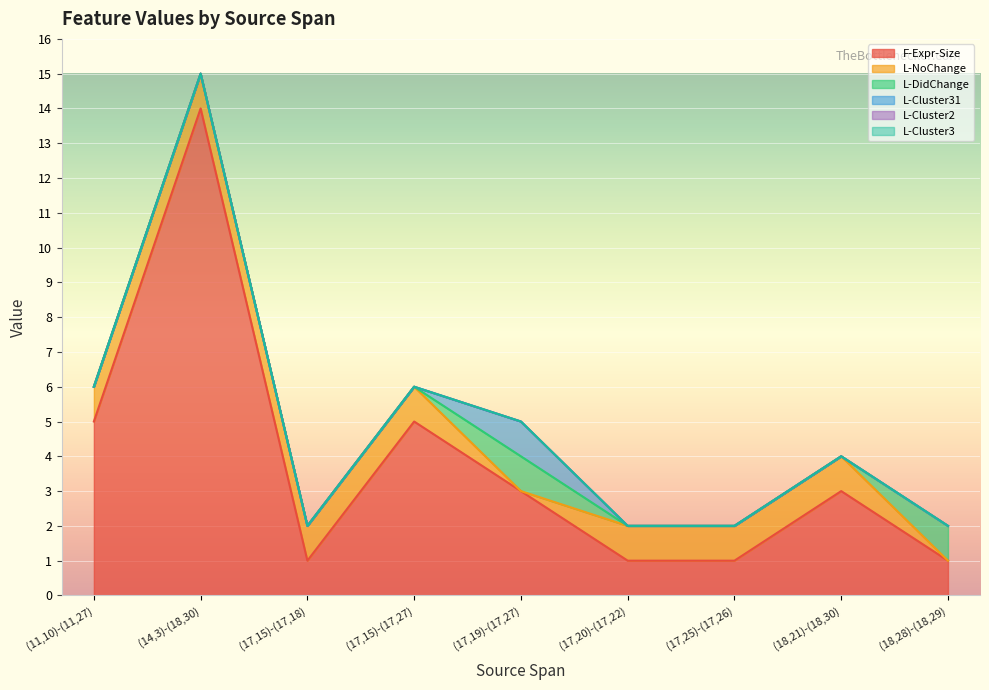

The value of L-NoChange at (17,15)-(17,27) is 0. True or false?

False